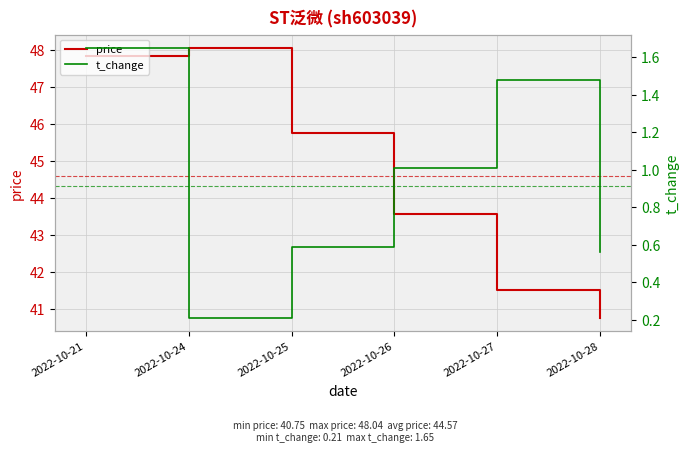

Reading right to left, what are all the values shown in this chart?

price: 40.8	41.5	43.6	45.8	48.0	47.8
t_change: 0.6	1.5	1.0	0.6	0.2	1.6